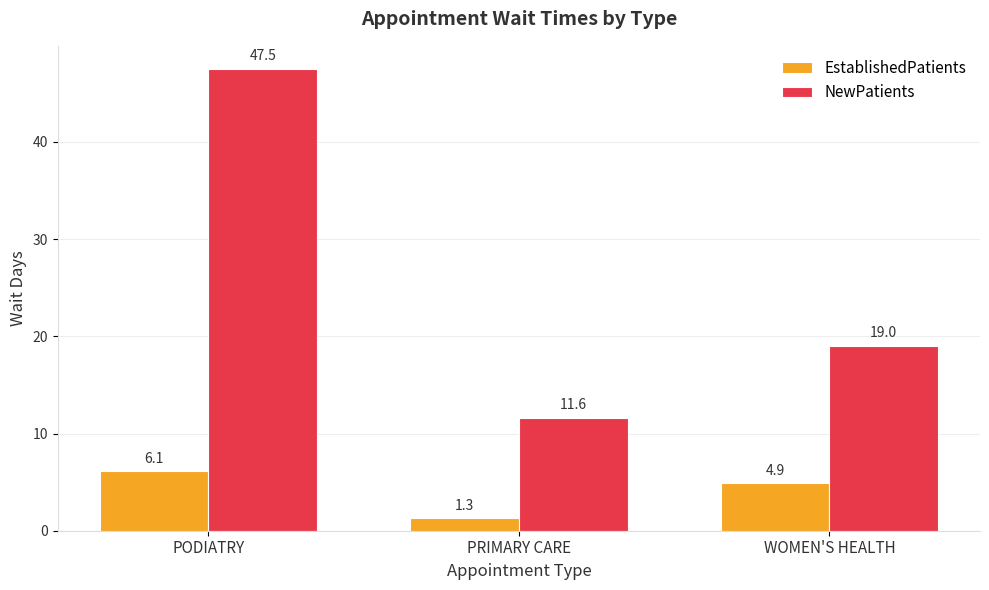

What is the difference between the maximum and minimum values in the NewPatients series?

35.9